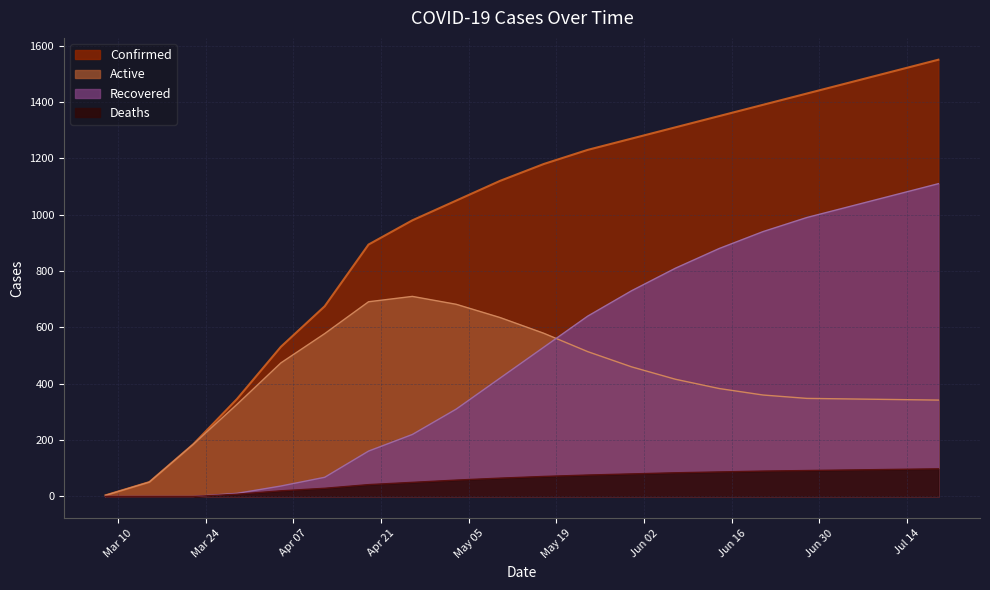

Rank the categories by Confirmed value from highest to lowest.

2020-07-19, 2020-07-12, 2020-07-05, 2020-06-28, 2020-06-21, 2020-06-14, 2020-06-07, 2020-05-31, 2020-05-24, 2020-05-17, 2020-05-10, 2020-05-03, 2020-04-26, 2020-04-19, 2020-04-12, 2020-04-05, 2020-03-29, 2020-03-22, 2020-03-15, 2020-03-08